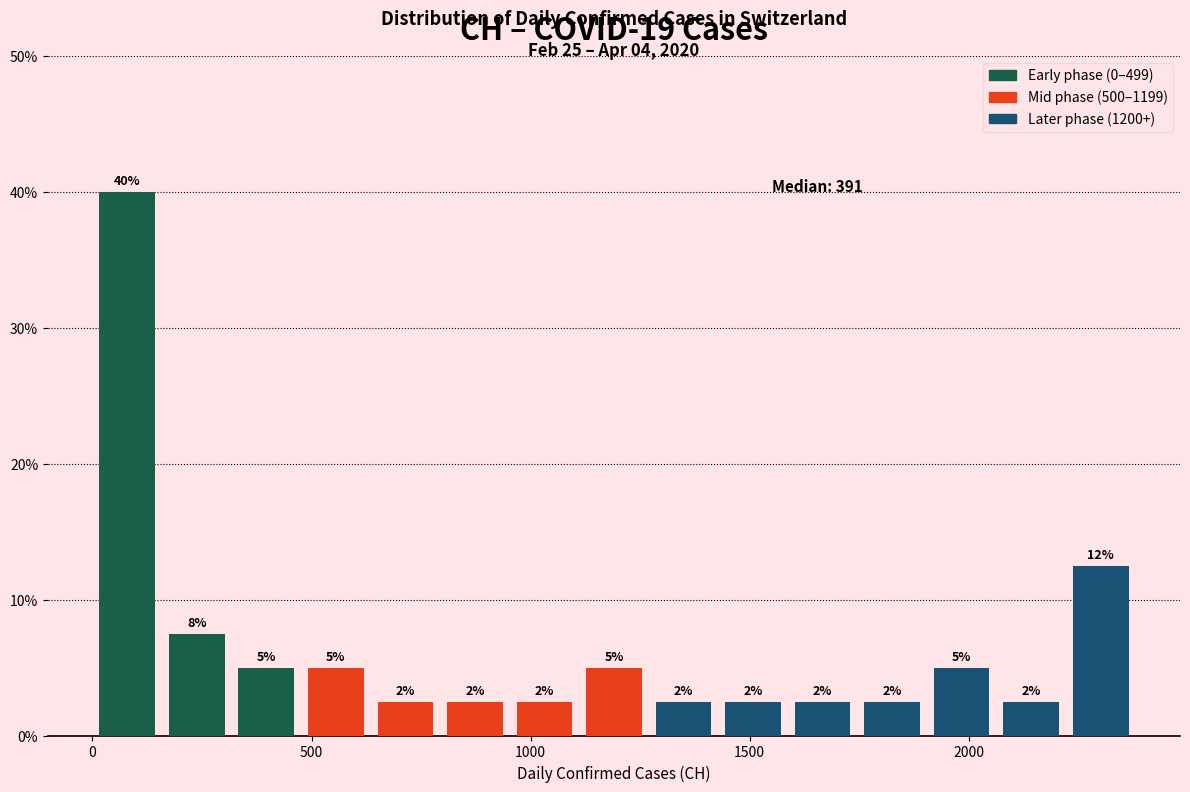

Read against the x-axis, roughly where is the centre of the tallest bar?

100